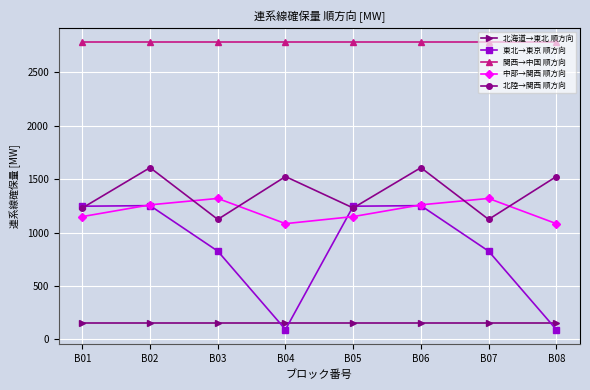

What is the average value of the 中部→関西 順方向 series?

1203.5